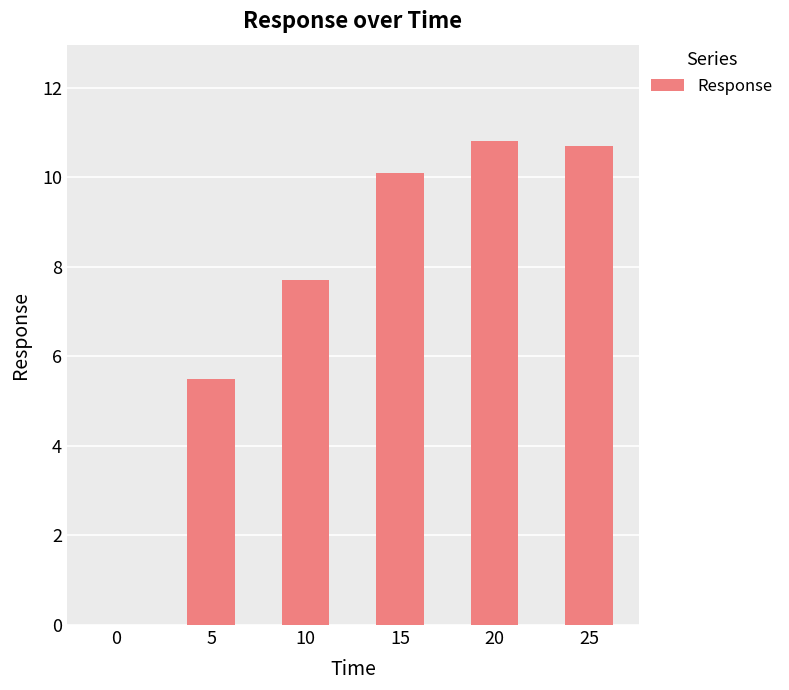

What is the change in value from 5 to 15?

+4.6